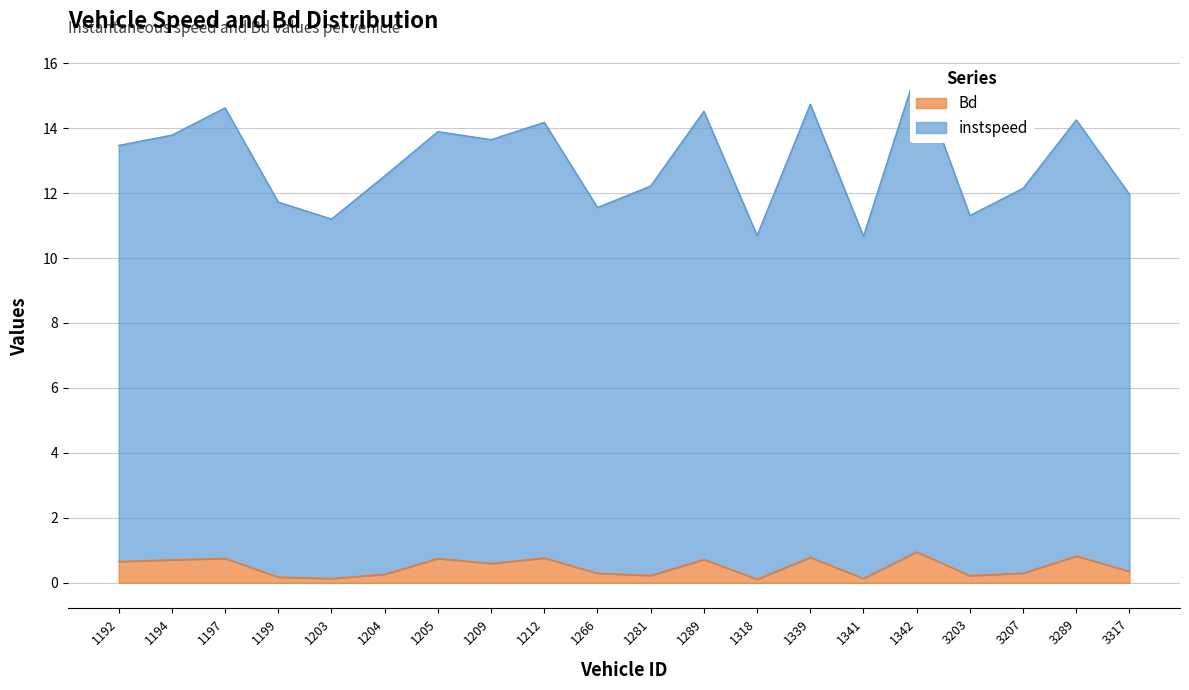

What is the highest value of the Bd series?

0.9